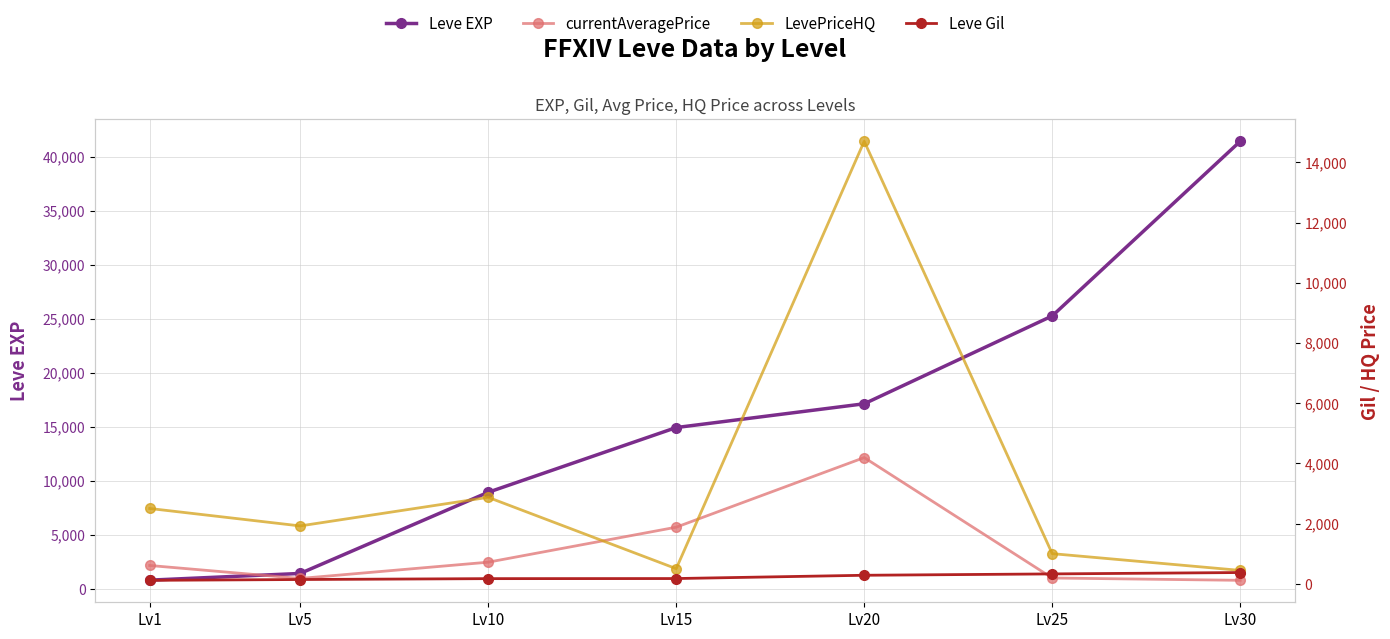

What is the difference between the Leve EXP values at Lv15 and Lv20?

2200.0